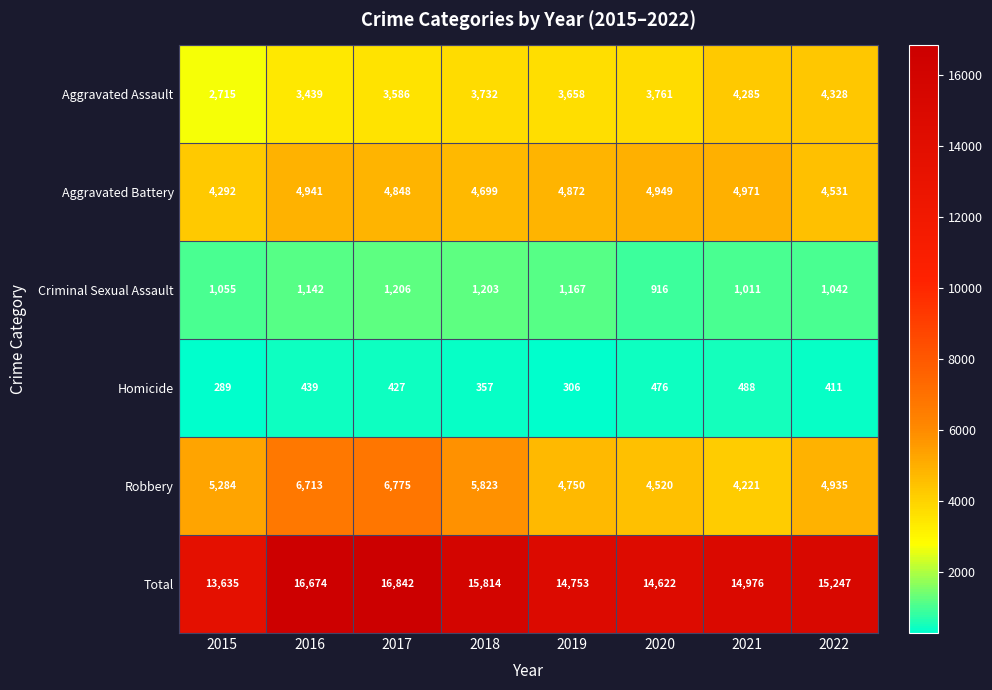

Which series has the largest total across all categories?

Total